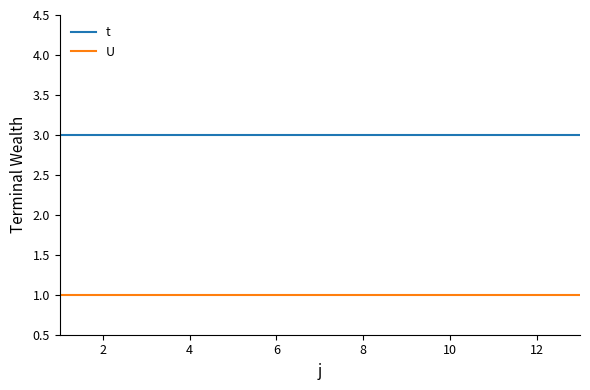

True or false: t and U intersect in this chart.

False